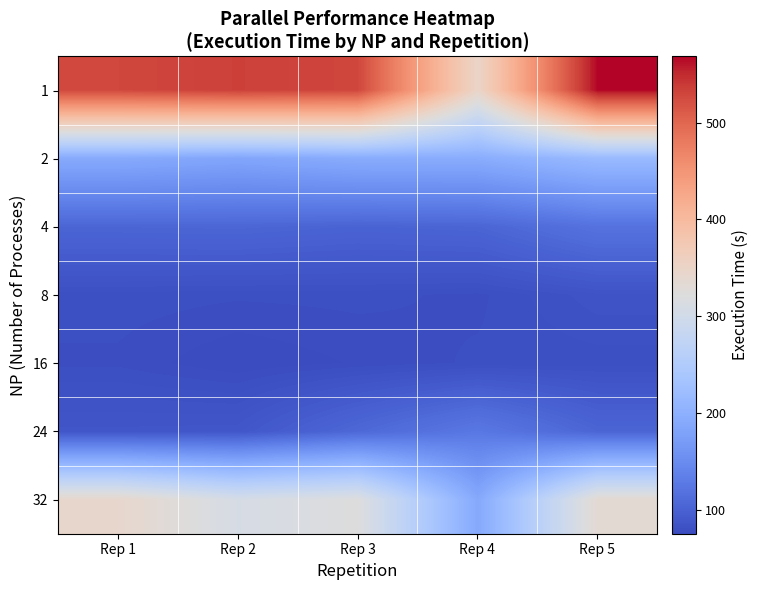

How many distinct data groups are displayed?

7